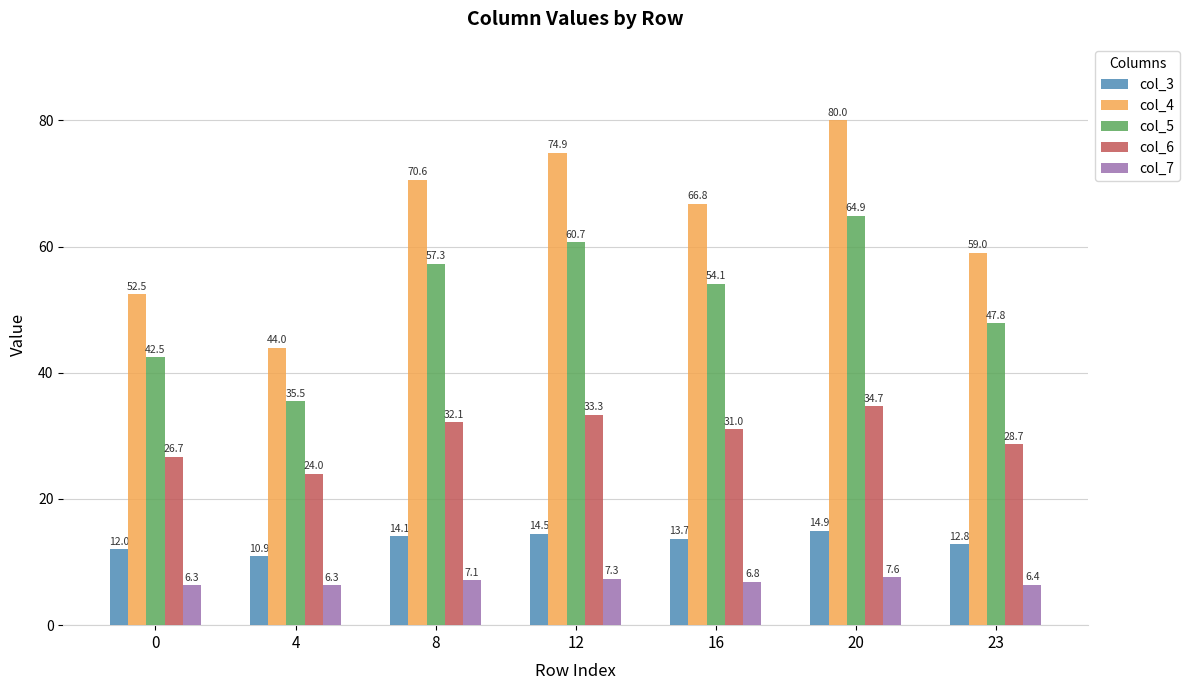

Reading left to right, transcribe all the data shown in this chart.

col_3: 0=12.0	4=10.9	8=14.1	12=14.5	16=13.7	20=14.9	23=12.8
col_4: 0=52.5	4=44.0	8=70.6	12=74.9	16=66.8	20=80.0	23=59.0
col_5: 0=42.5	4=35.5	8=57.3	12=60.7	16=54.1	20=64.9	23=47.8
col_6: 0=26.7	4=24.0	8=32.1	12=33.3	16=31.0	20=34.7	23=28.7
col_7: 0=6.3	4=6.3	8=7.1	12=7.3	16=6.8	20=7.6	23=6.4